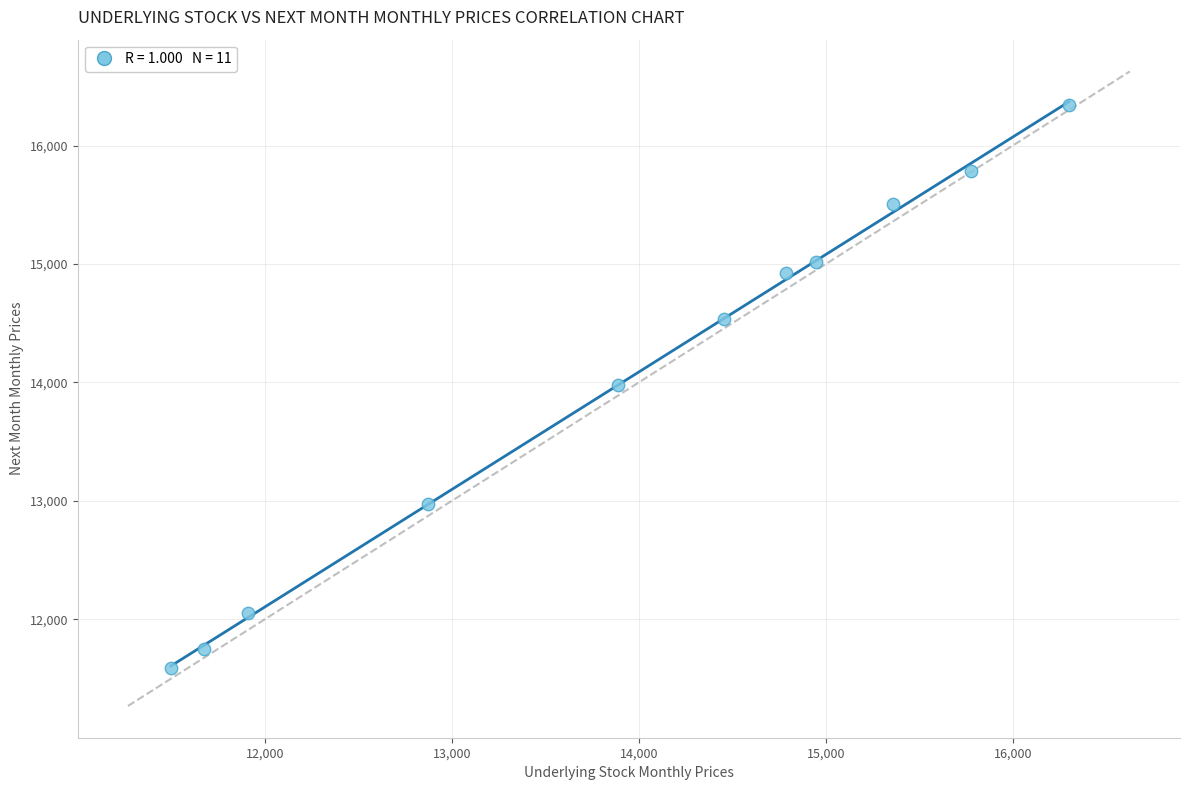

What is the range of Y values (max minus min)?

4758.5